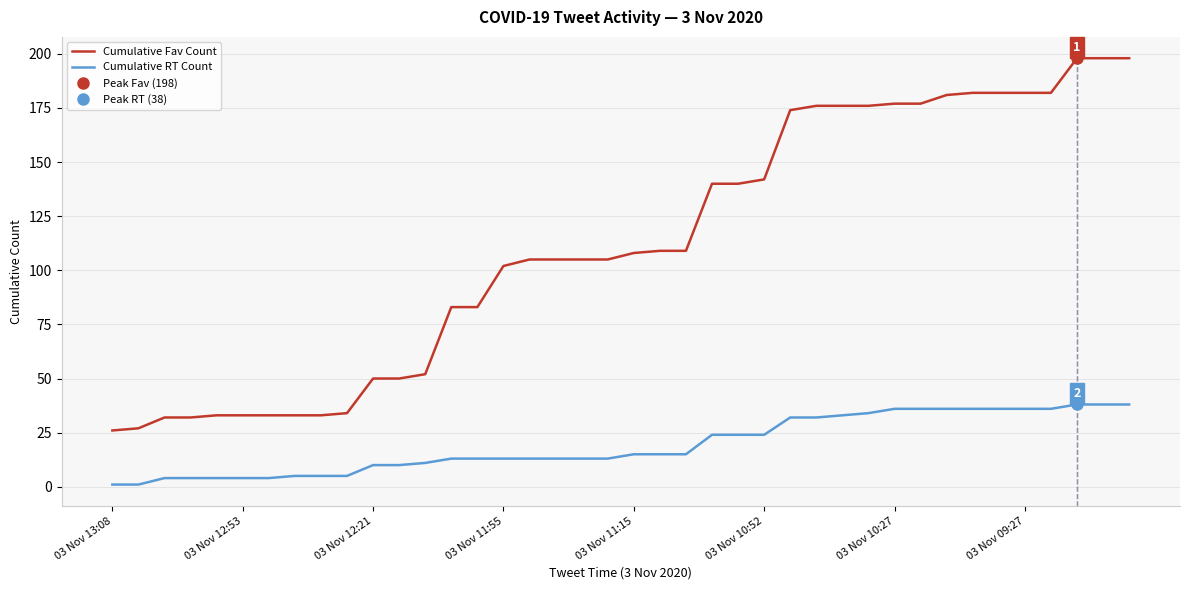

Does the chart have visible grid lines?

Yes